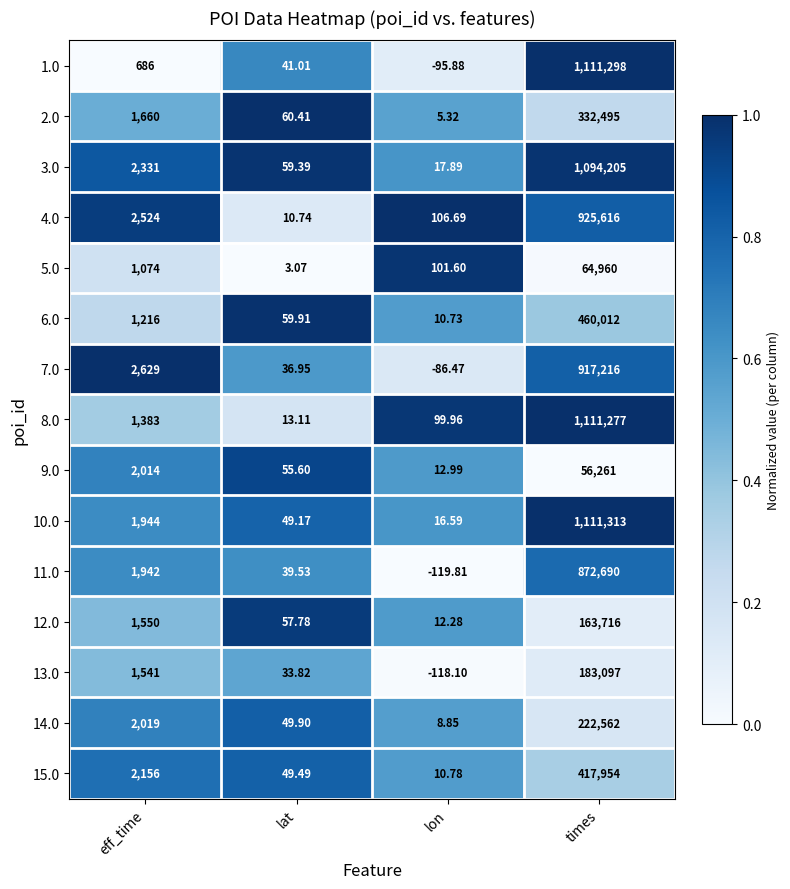

At which label is 3.0 closest to 547111?

eff_time